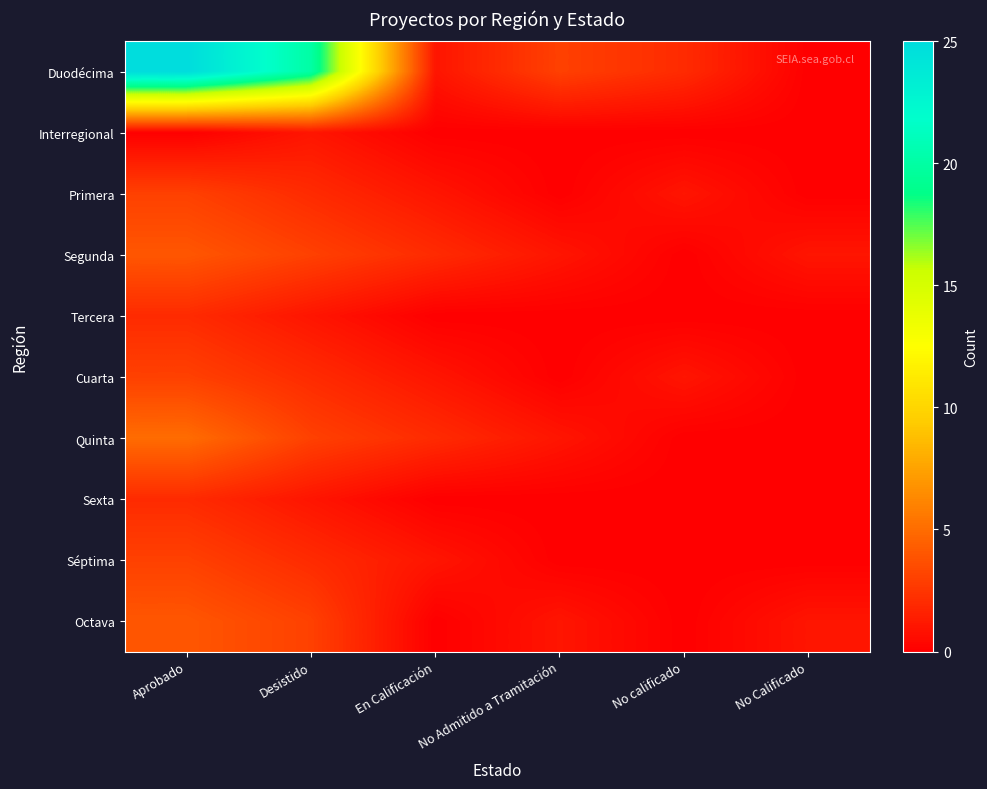

Reading left to right, transcribe all the data shown in this chart.

Duodécima: Aprobado=25	Desistido=20	En Calificación=1	No Admitido a Tramitación=3	No calificado=2	No Calificado=0
Interregional: Aprobado=0	Desistido=1	En Calificación=0	No Admitido a Tramitación=0	No calificado=0	No Calificado=0
Primera: Aprobado=3	Desistido=2	En Calificación=1	No Admitido a Tramitación=0	No calificado=1	No Calificado=0
Segunda: Aprobado=4	Desistido=3	En Calificación=2	No Admitido a Tramitación=1	No calificado=0	No Calificado=1
Tercera: Aprobado=2	Desistido=1	En Calificación=0	No Admitido a Tramitación=0	No calificado=0	No Calificado=0
Cuarta: Aprobado=3	Desistido=2	En Calificación=1	No Admitido a Tramitación=0	No calificado=1	No Calificado=0
Quinta: Aprobado=5	Desistido=3	En Calificación=2	No Admitido a Tramitación=1	No calificado=0	No Calificado=0
Sexta: Aprobado=2	Desistido=1	En Calificación=0	No Admitido a Tramitación=0	No calificado=0	No Calificado=0
Séptima: Aprobado=3	Desistido=2	En Calificación=1	No Admitido a Tramitación=0	No calificado=0	No Calificado=0
Octava: Aprobado=4	Desistido=3	En Calificación=0	No Admitido a Tramitación=1	No calificado=0	No Calificado=1